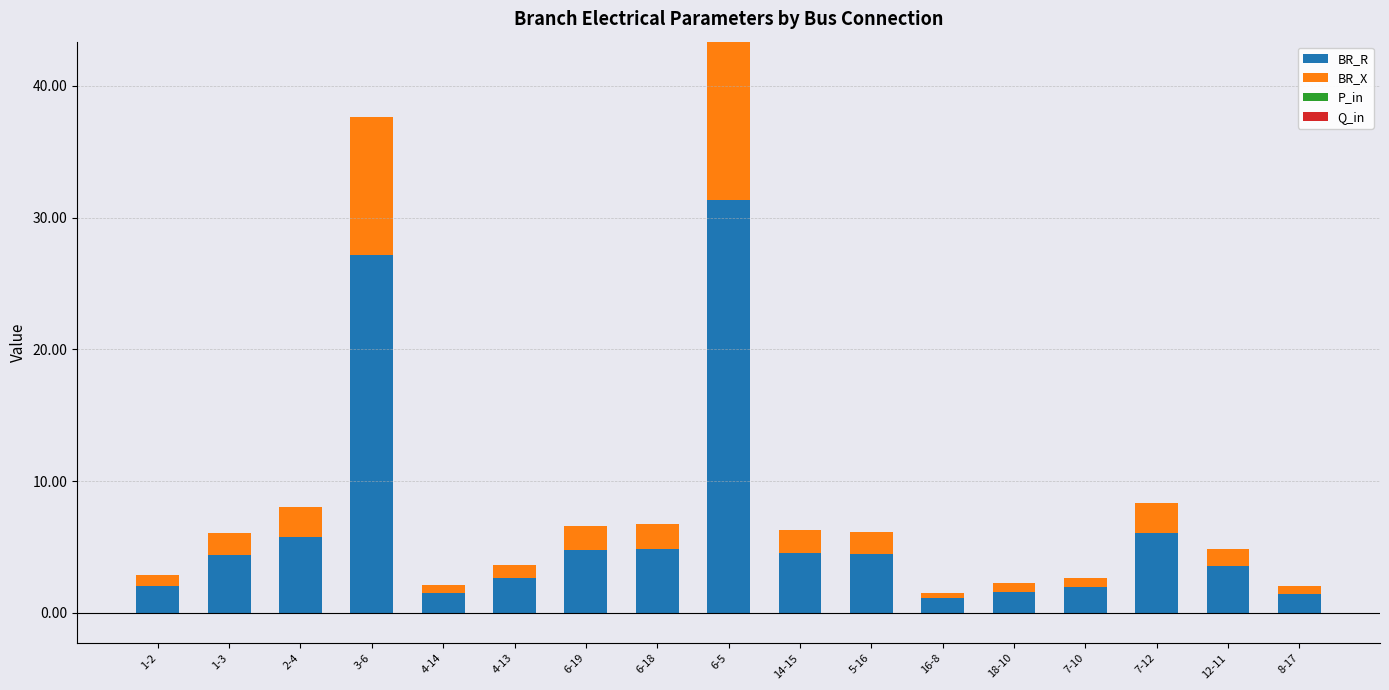

Reading left to right, extract all data points from this chart.

BR_R: 2.1	4.4	5.8	27.2	1.5	2.6	4.8	4.8	31.3	4.5	4.4	1.1	1.6	1.9	6.0	3.5	1.5
BR_X: 0.8	1.7	2.2	10.5	0.6	1.0	1.8	1.9	12.0	1.7	1.7	0.4	0.6	0.7	2.3	1.4	0.6
P_in: 0.0	0.0	0.0	0.0	0.0	0.0	0.0	0.0	0.0	0.0	0.0	0.0	0.0	0.0	0.0	0.0	0.0
Q_in: 0.0	0.0	0.0	0.0	0.0	0.0	0.0	0.0	0.0	0.0	0.0	0.0	0.0	0.0	0.0	0.0	0.0